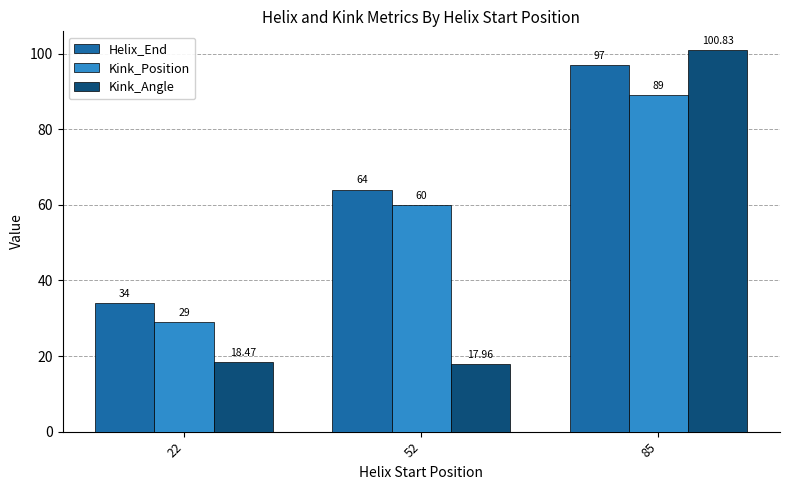

Is it true that Helix_End equals 64.0 at 52?

True